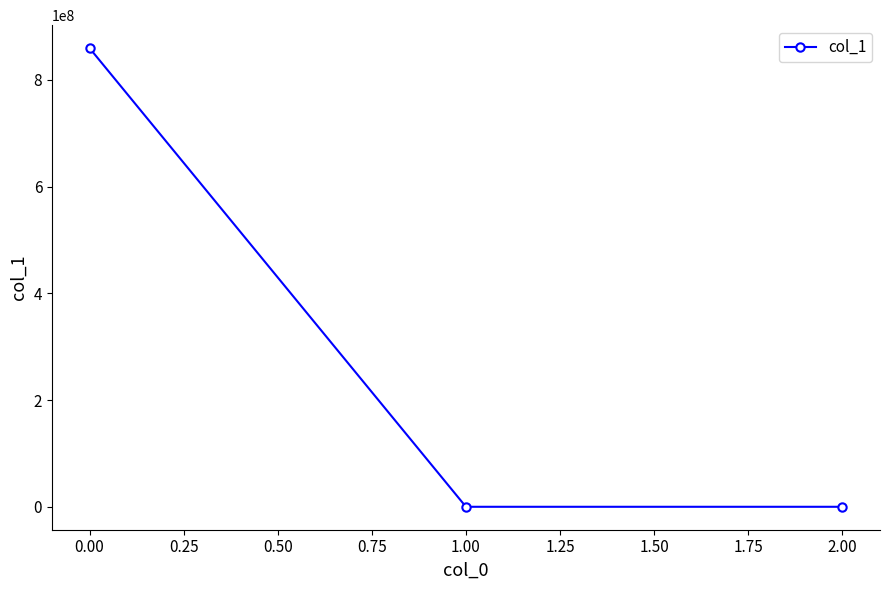

How many values are below 0?

1